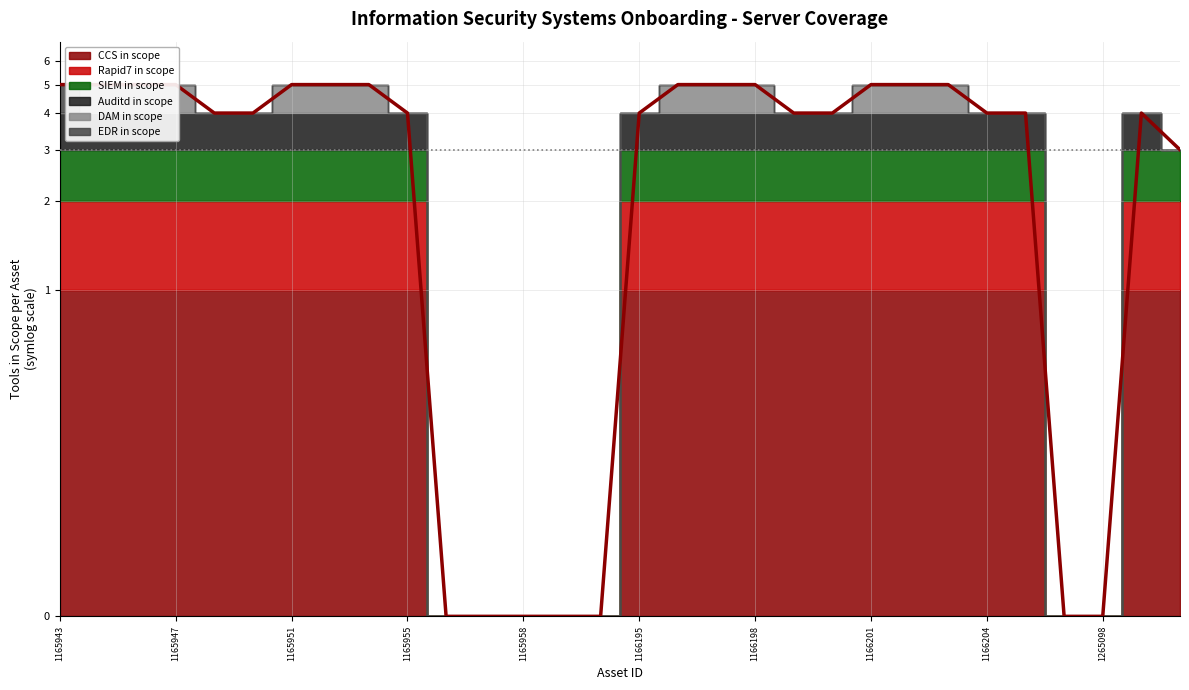

What is the value of the 26th point from the left?

4